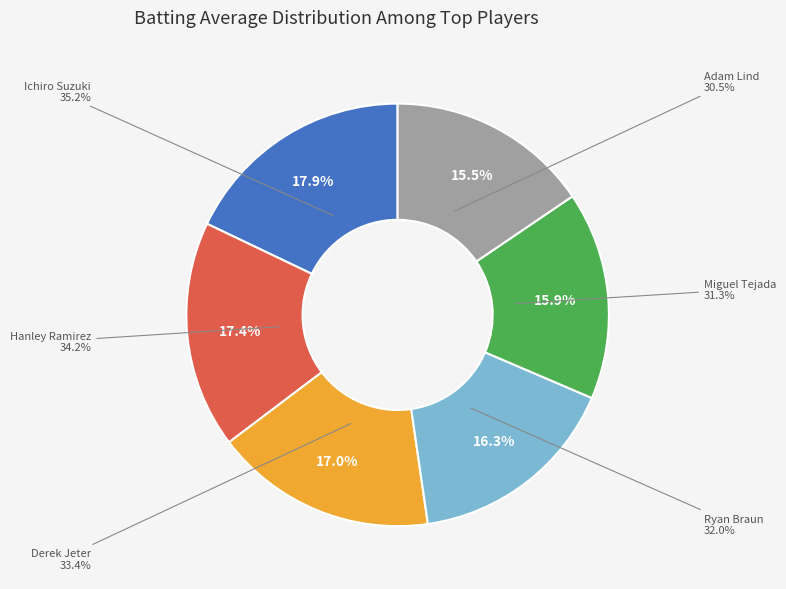

Is it true that Ichiro Suzuki is 31% of the pie?

False